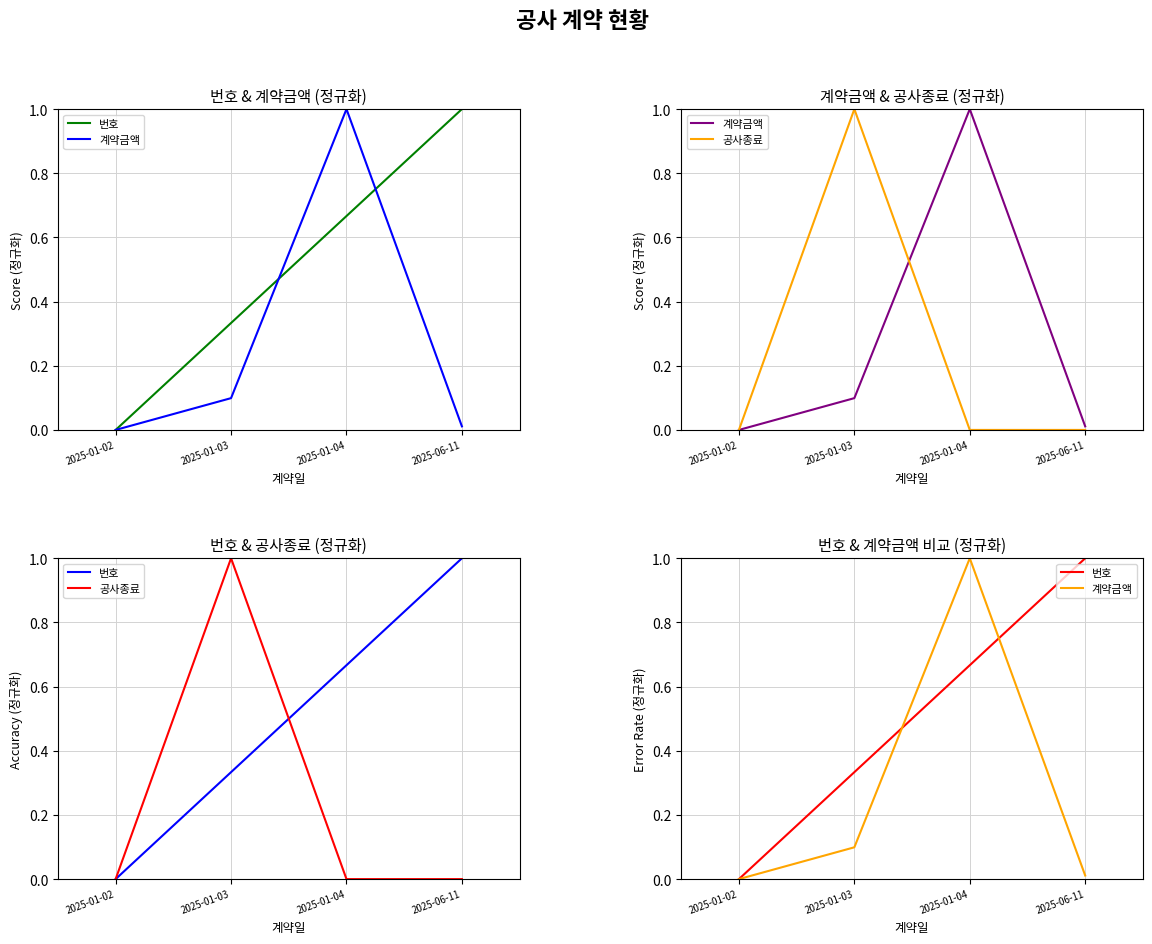

Between which two adjacent categories do 번호 and 계약금액 first intersect?

2025-01-03 and 2025-01-04